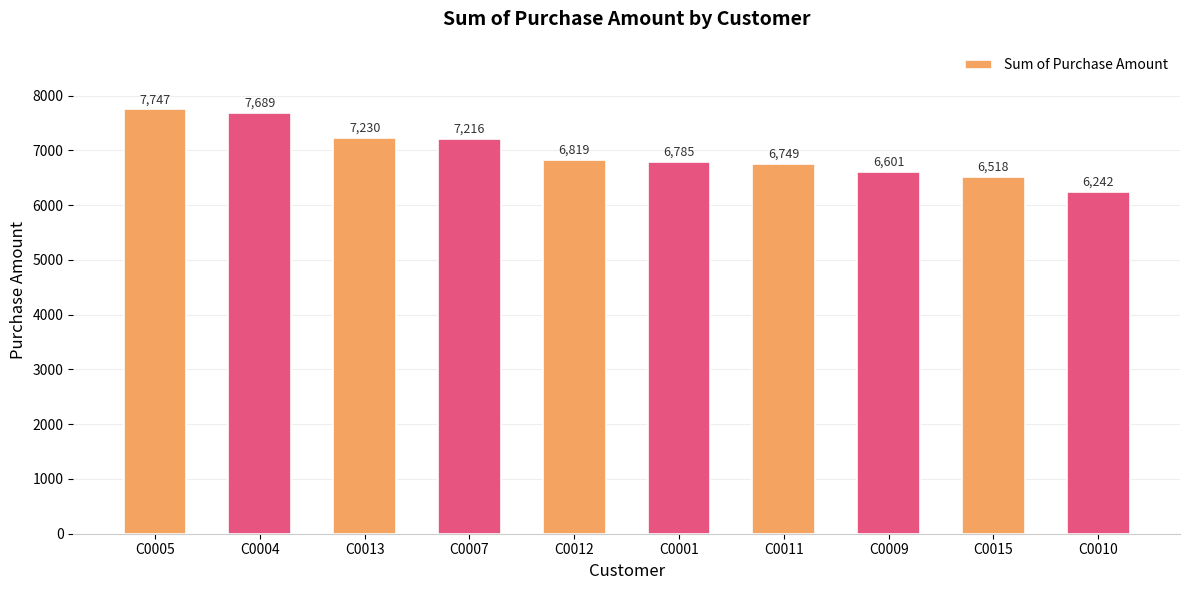

How many categories are shown in the chart?

10